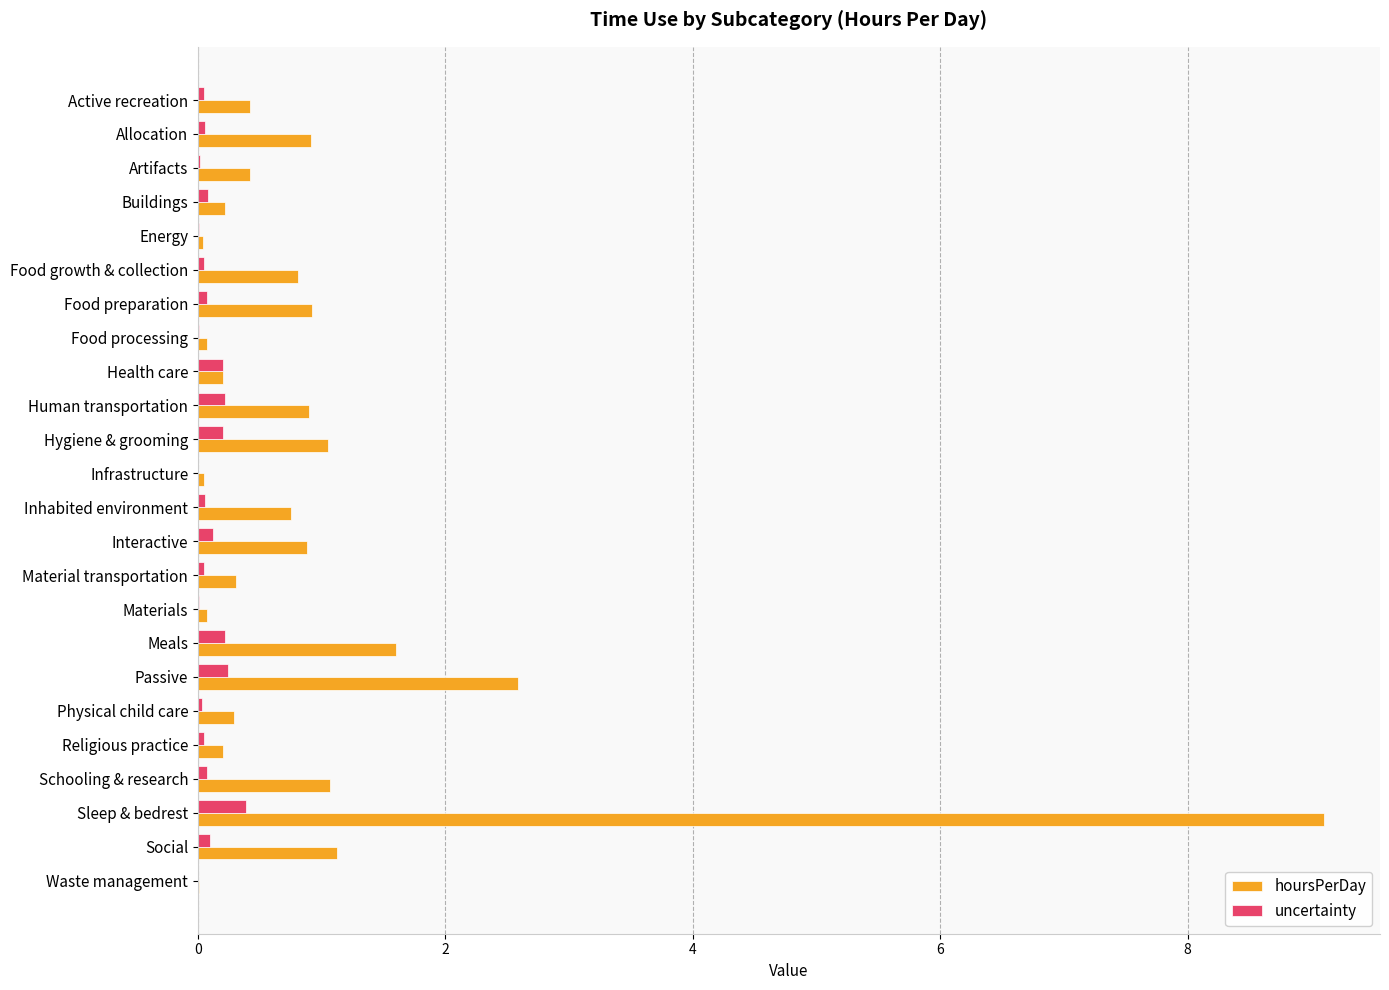

What is the maximum value shown in the chart?

9.1